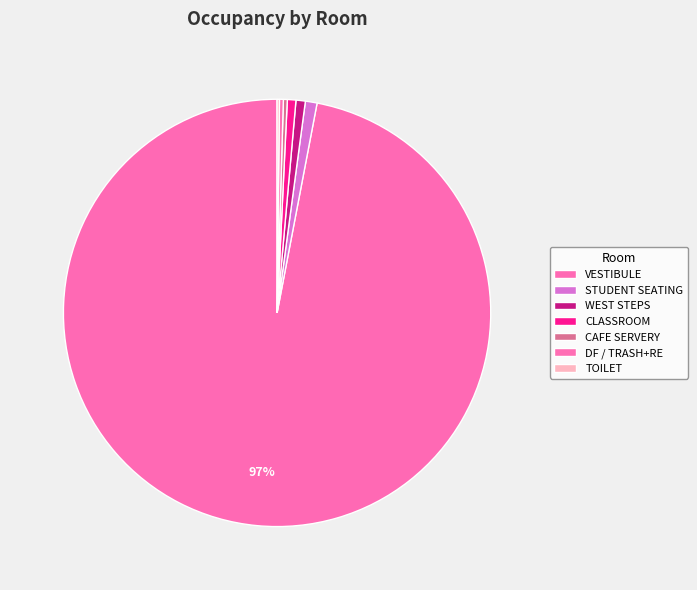

Is it true that CLASSROOM is 1% of the pie?

True